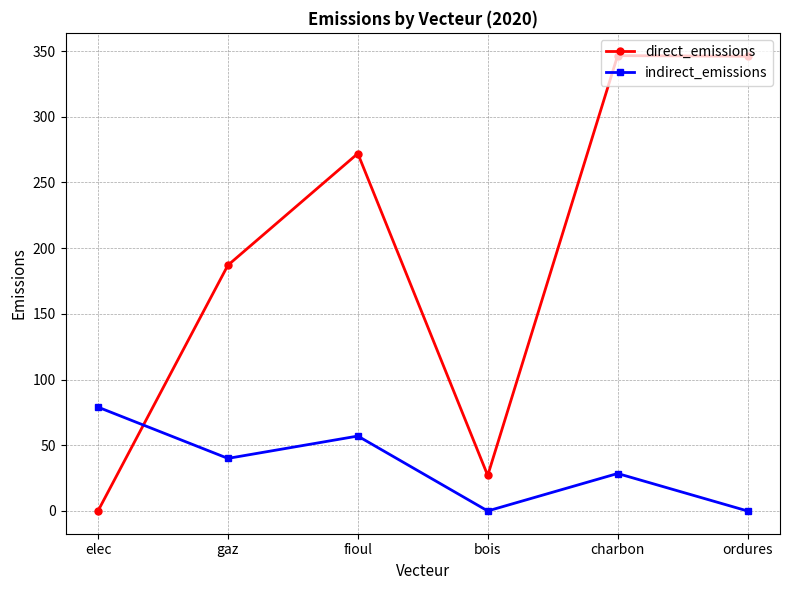

List the series in order of their peak value, highest first.

direct_emissions, indirect_emissions